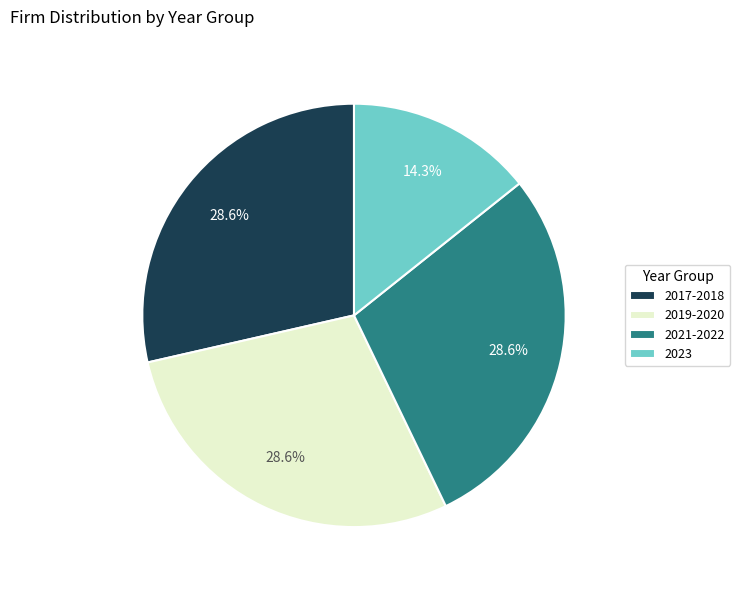

Which category has the smallest portion of the pie?

2023